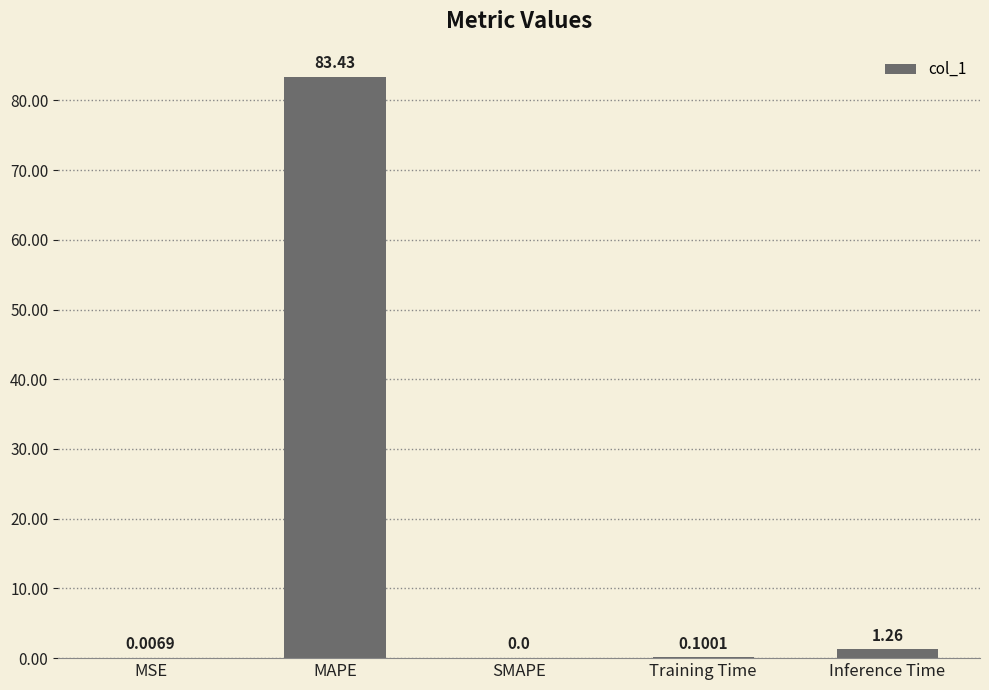

At which label is the value closest to 41?

Inference Time